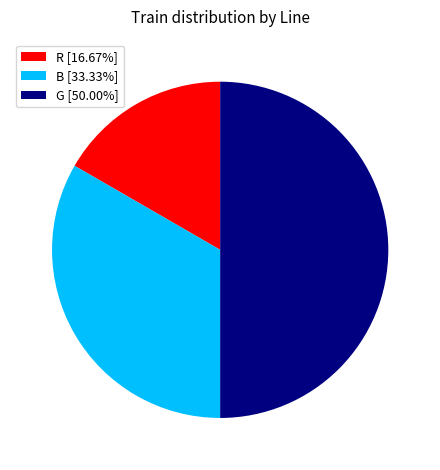

Do G [50.00%] and R [16.67%] together represent more than half of the pie?

Yes